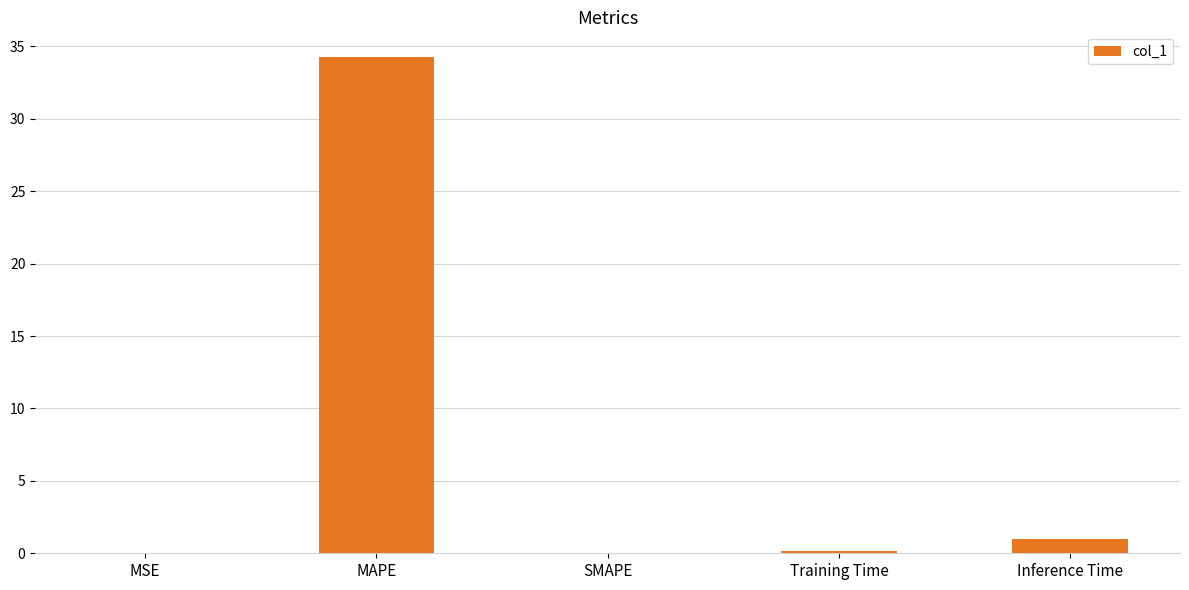

What value does the data have at Training Time?

0.2